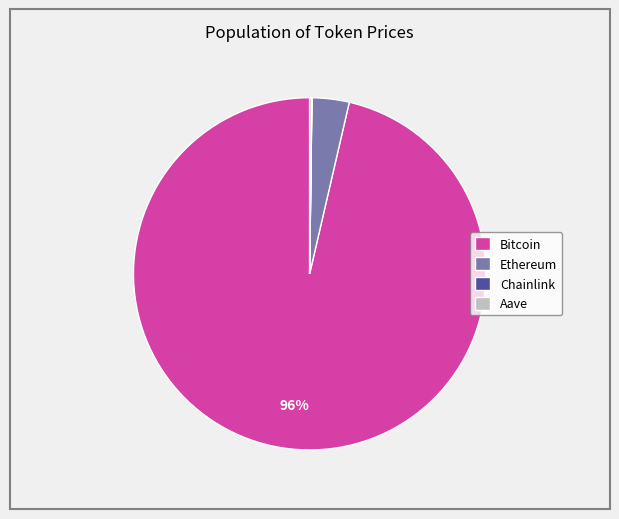

What is the largest slice in the pie chart?

Bitcoin